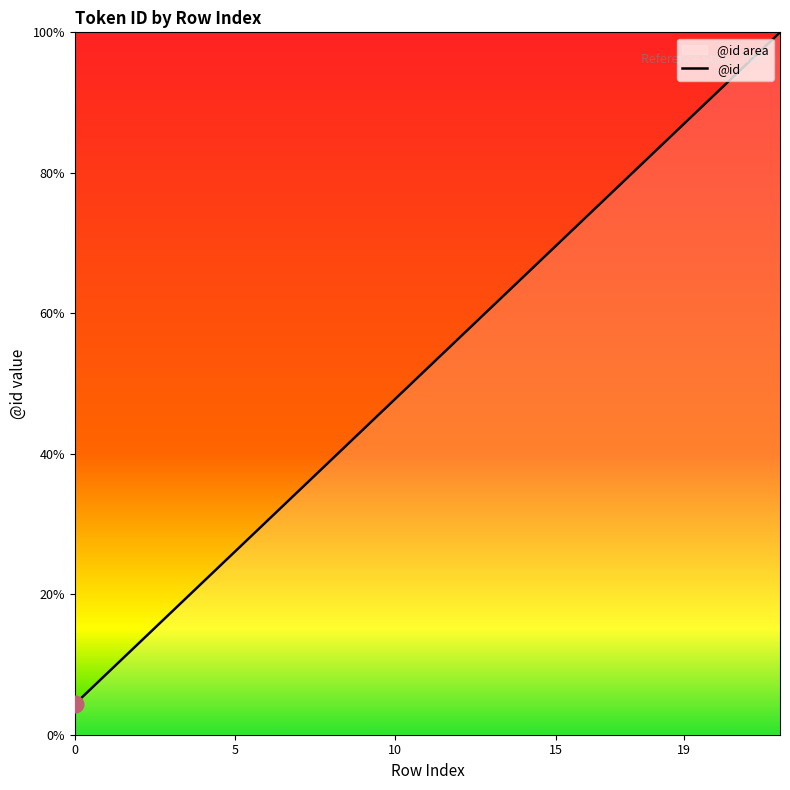

At which label does the data first exceed 60?

13